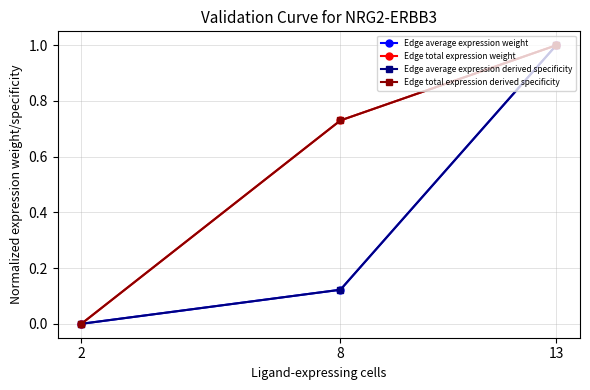

The value of Edge total expression weight at 2 is 0.7. True or false?

False